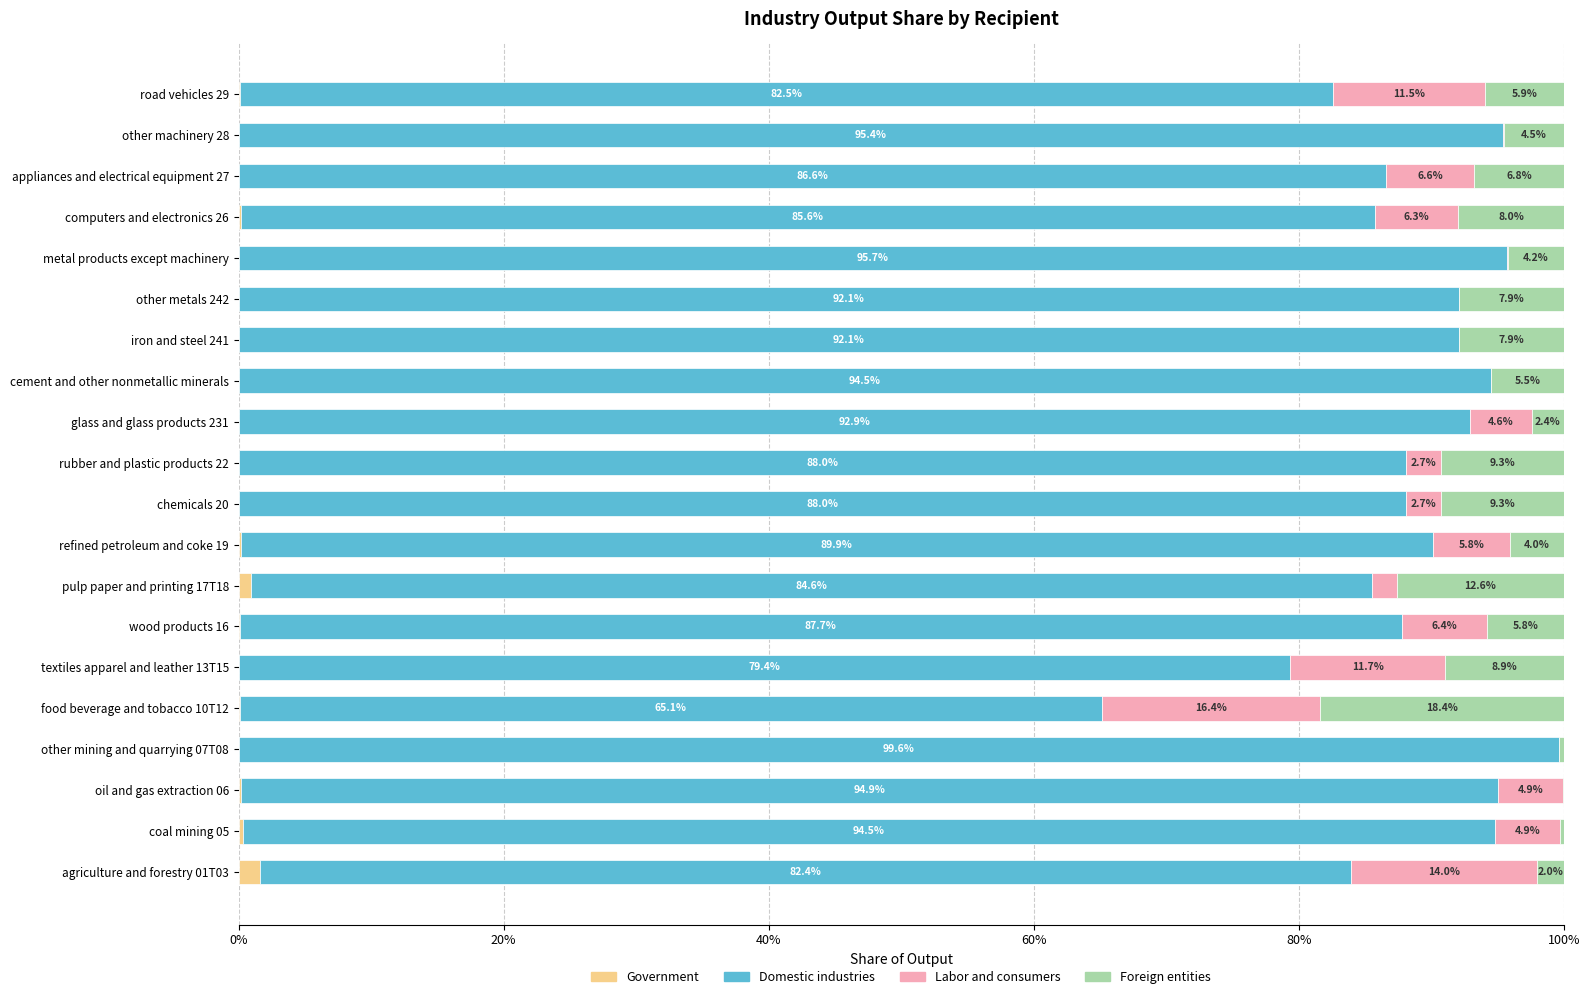

How many bars are there in total?

80